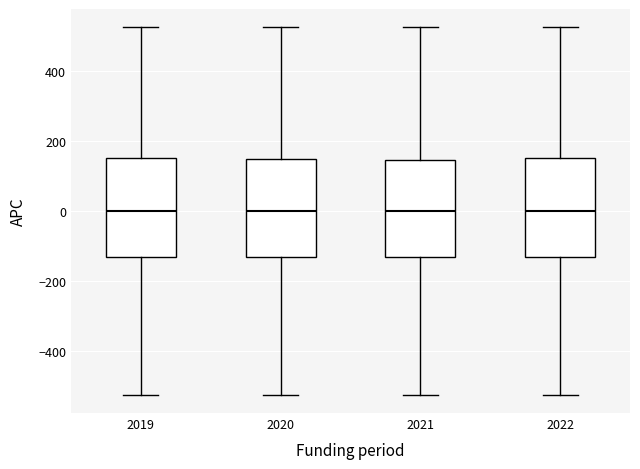

Reading left to right, transcribe this box plot: for each box, give where its median line is, the range the box spans, and where its two whiskers end, as read against the y-axis. The values are not printed on the chart, so give them approximately, as read against the axis.

2019: median 0, box -140 to 160, whiskers -520 to 520
2020: median 0, box -140 to 140, whiskers -520 to 520
2021: median 0, box -140 to 140, whiskers -520 to 520
2022: median 0, box -140 to 160, whiskers -520 to 520